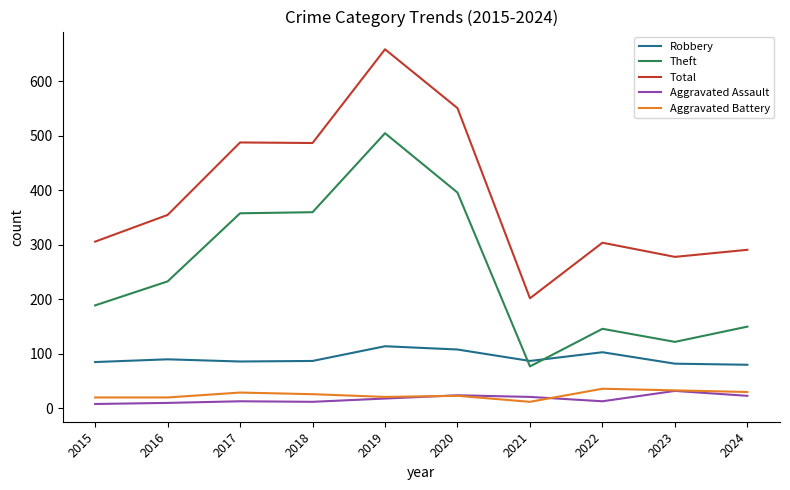

What value does the Aggravated Assault series have at 2024, to the nearest 10?

20